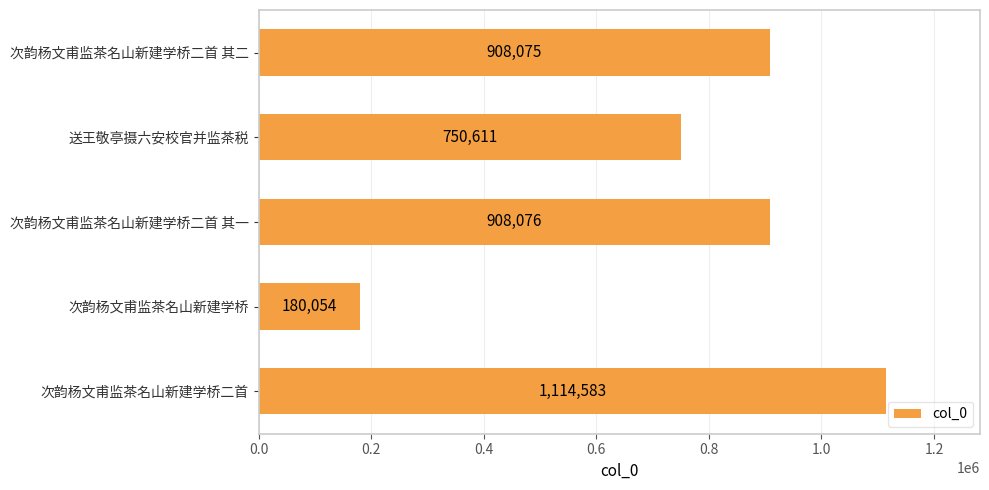

Rank the categories by value from highest to lowest.

次韵杨文甫监茶名山新建学桥二首, 次韵杨文甫监茶名山新建学桥二首 其一, 次韵杨文甫监茶名山新建学桥二首 其二, 送王敬亭摄六安校官并监茶税, 次韵杨文甫监茶名山新建学桥